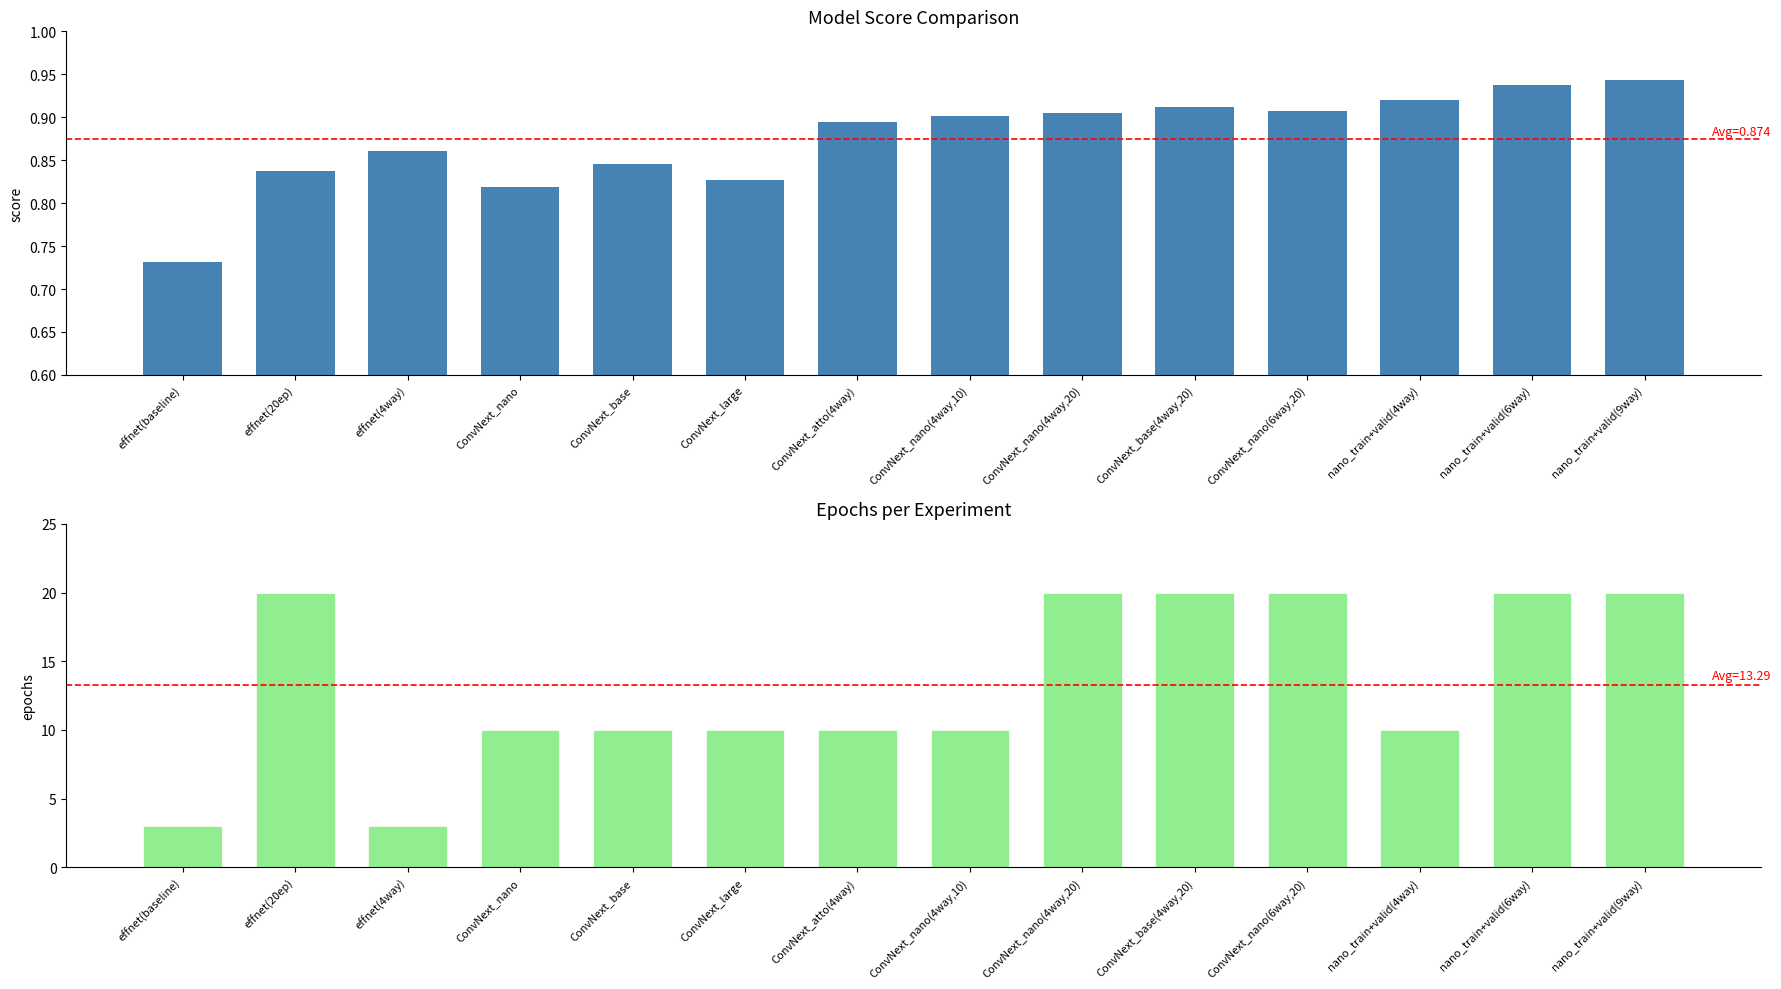

At which category does the chart reach its minimum across all series?

effnet(baseline)